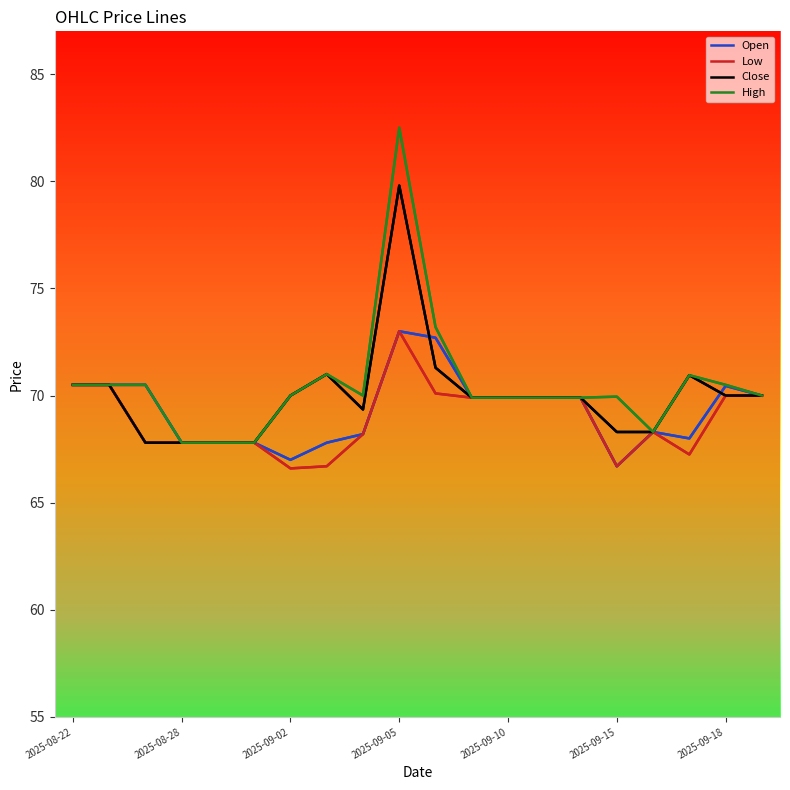

What is the difference between the maximum and minimum values in the Low series?

6.4